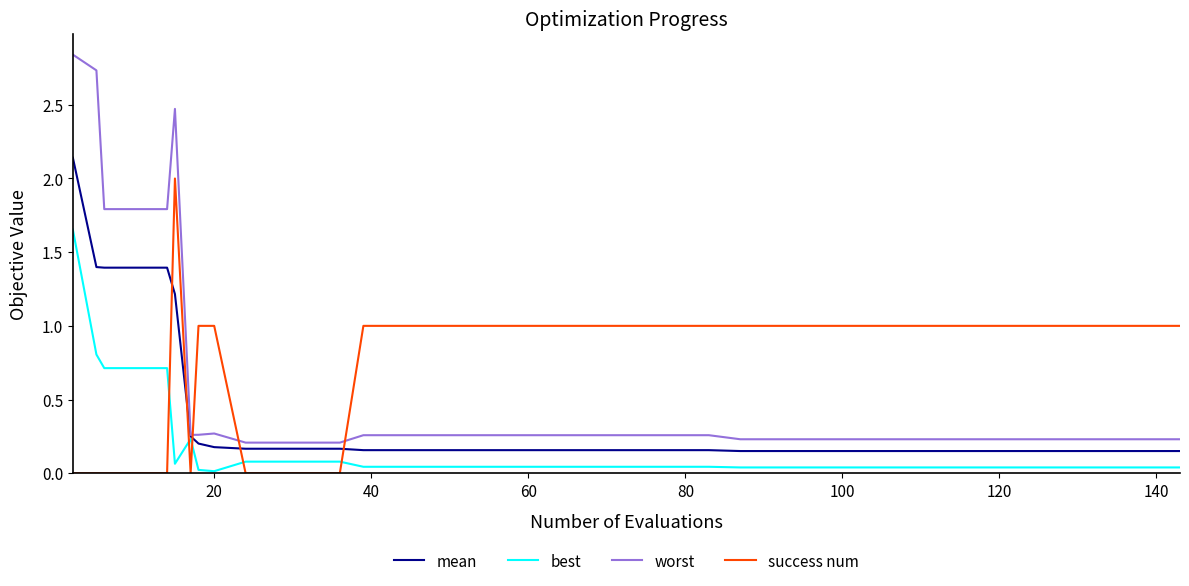

After their last crossing, which series has the higher values: mean or success num?

success num